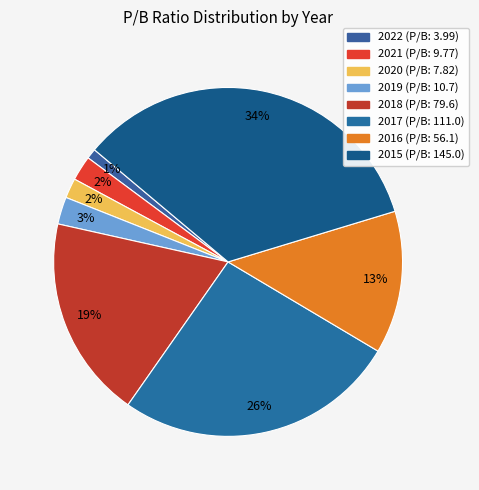

To the nearest percent, what is the combined percentage of 2022 and 2019?

3%